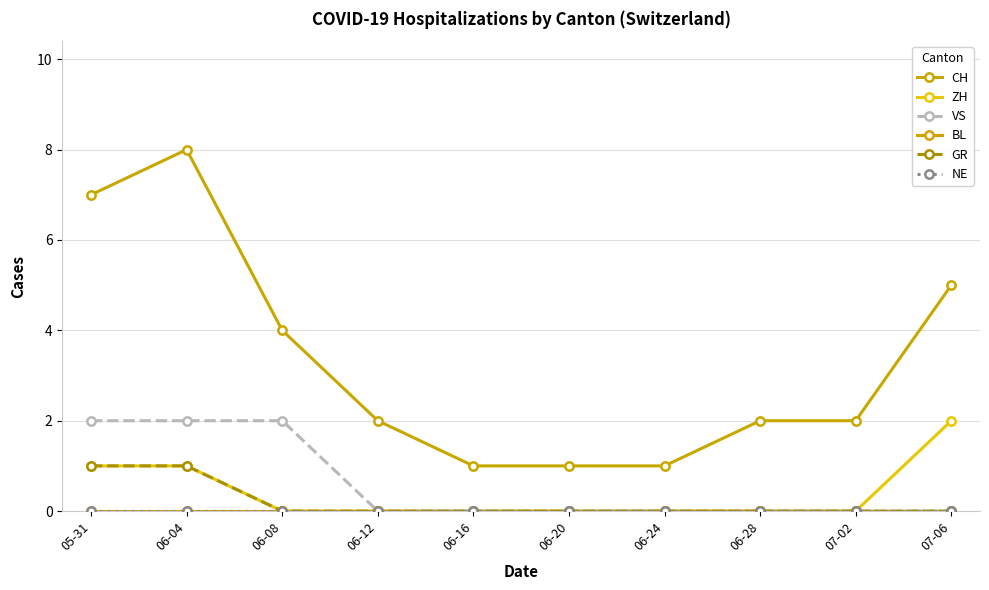

Which series changed the most between 06-04 and 07-02?

CH